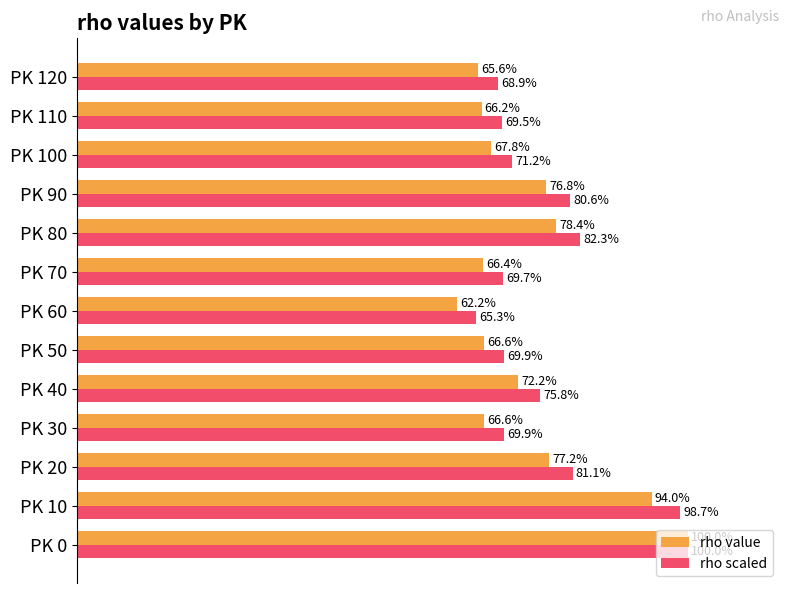

Which series has the widest spread of values?

rho value